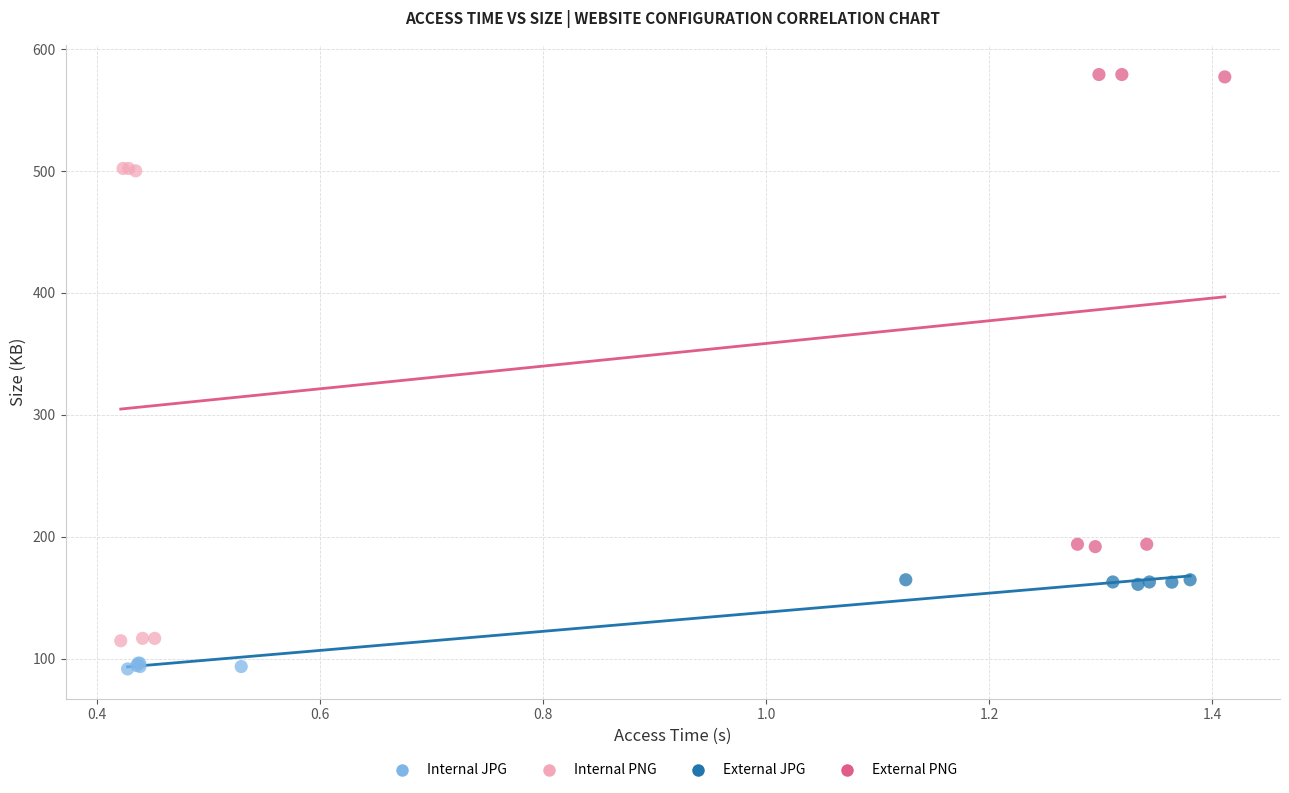

What are all the series names shown in the legend?

Internal JPG, Internal PNG, External JPG, External PNG